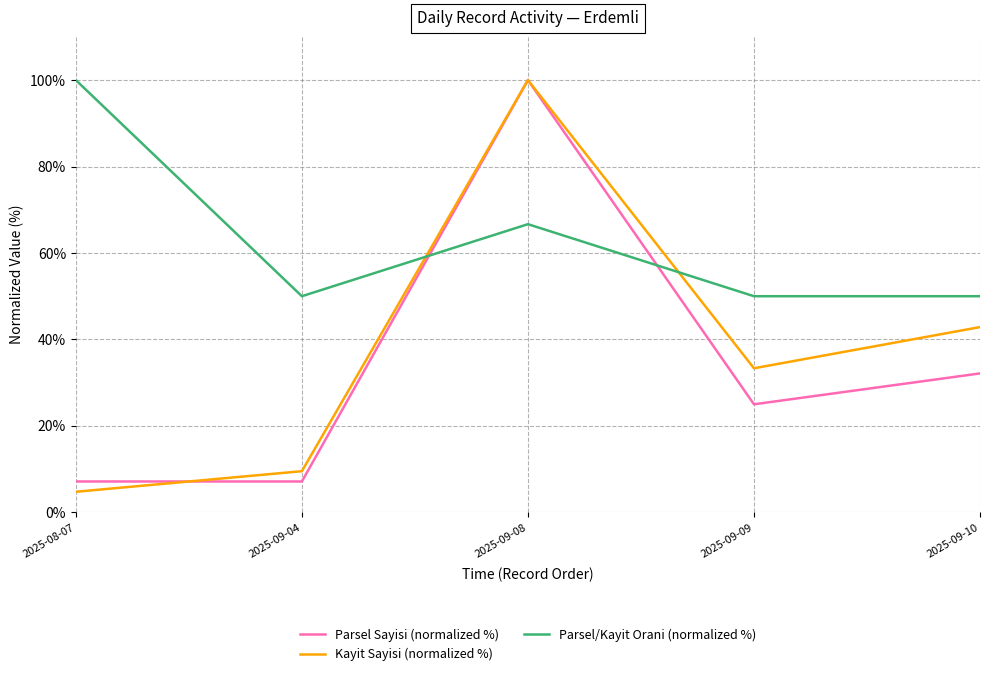

Which series changed the most between 2025-09-04 and 2025-09-08?

Parsel Sayisi (normalized %)